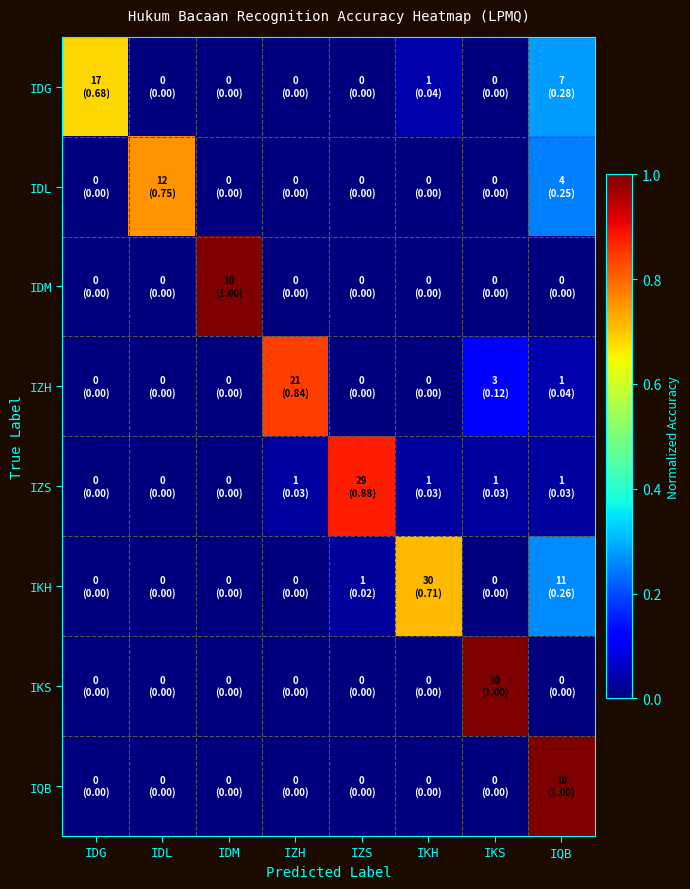

At which category does the chart reach its minimum across all series?

IDL